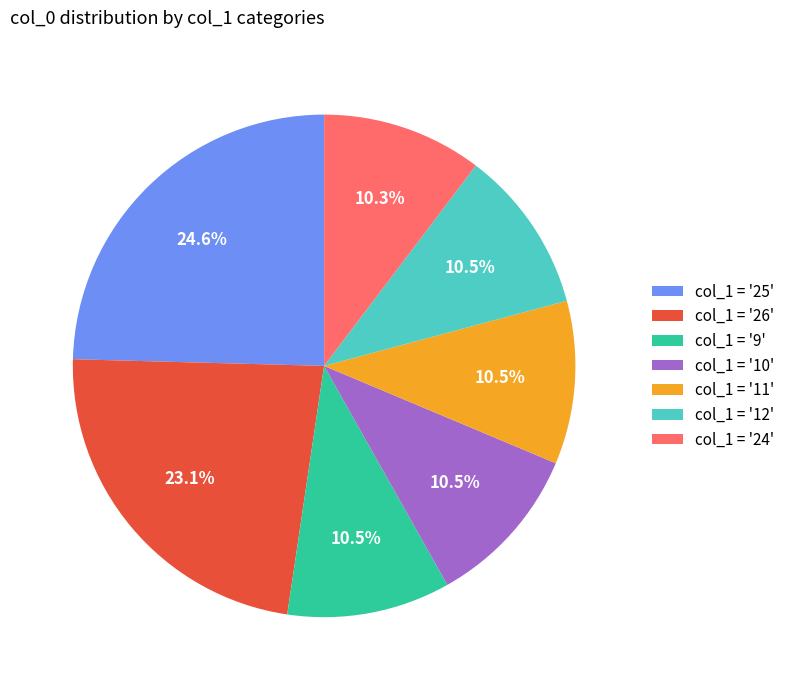

Which slice is the largest?

col_1 = '25'